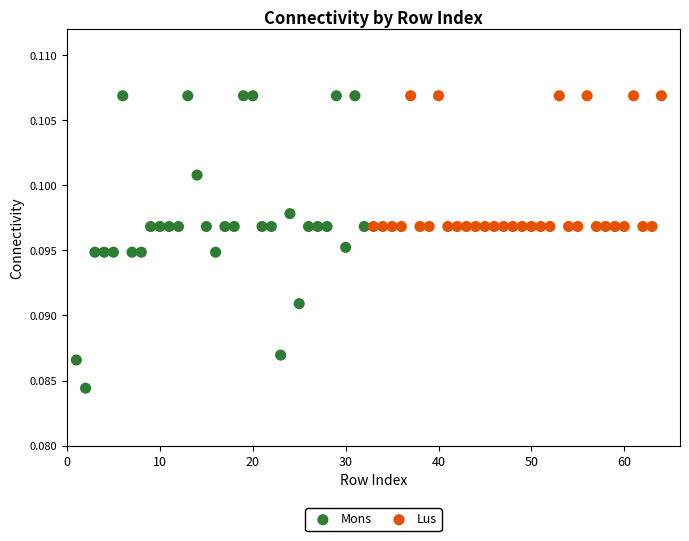

Which series contains the lowest Y value?

Mons